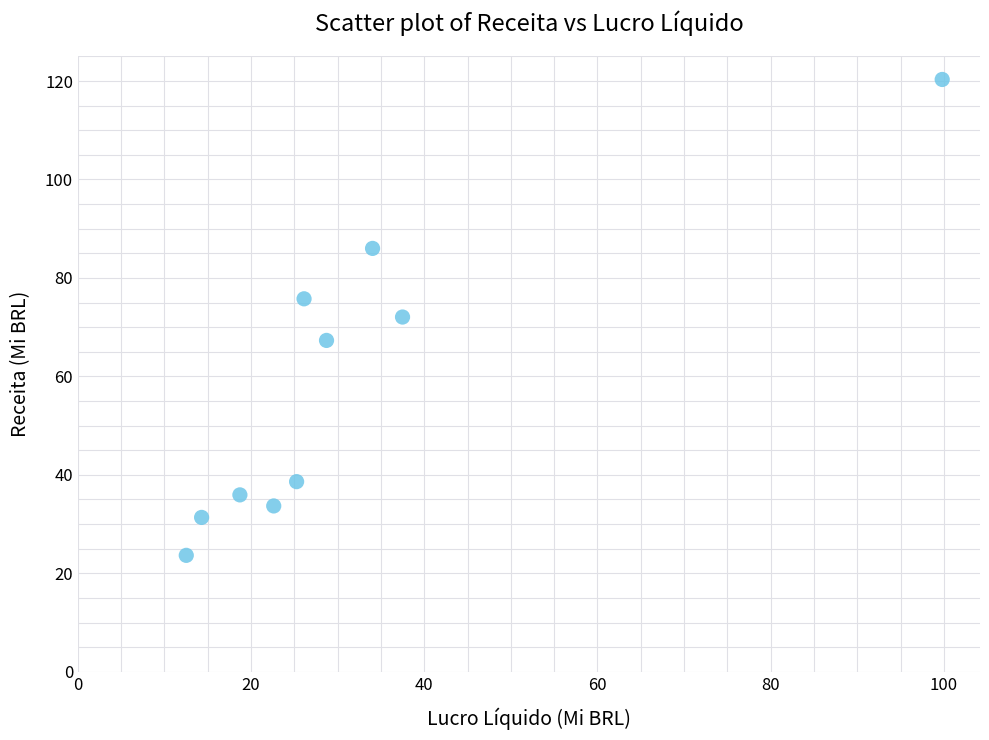

What is the range of Y values (max minus min)?

96.7